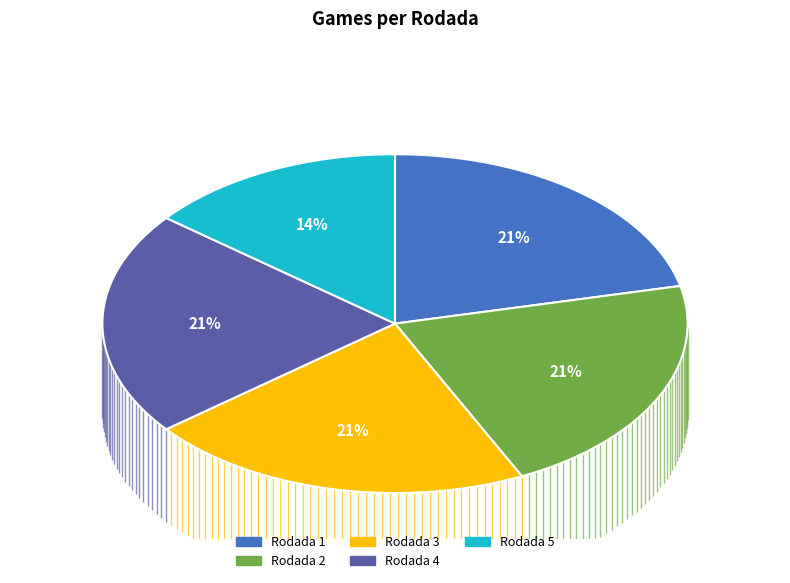

Is Rodada 2 the majority of the pie?

No